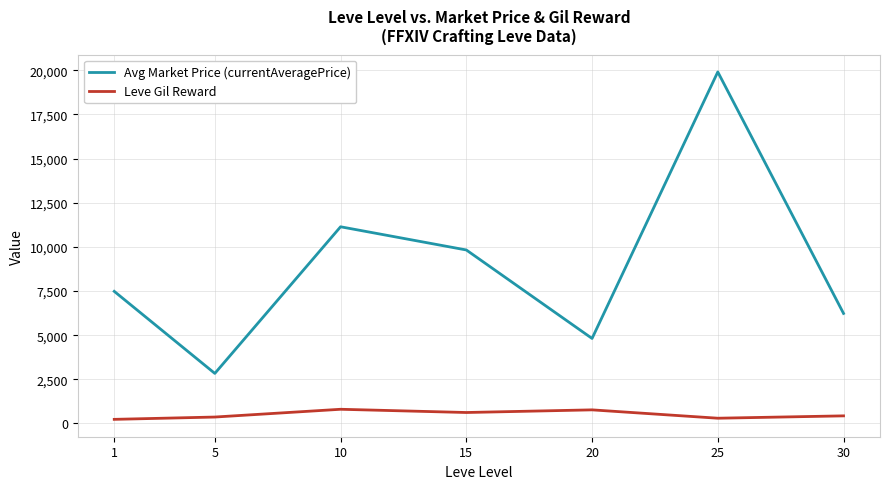

Which series has the largest total across all categories?

Avg Market Price (currentAveragePrice)